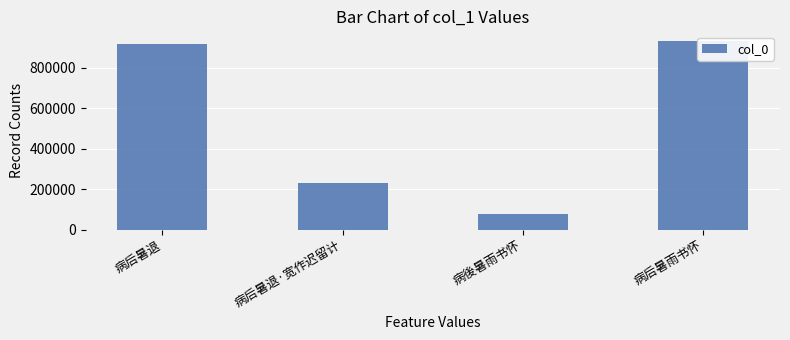

What position from the left is 病后暑退?

1